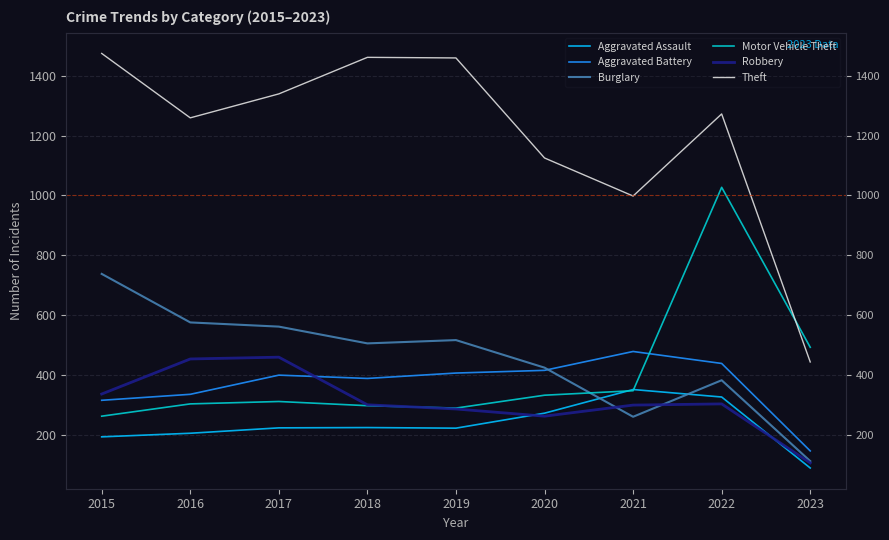

The value of Theft at 2015 is 575. True or false?

False